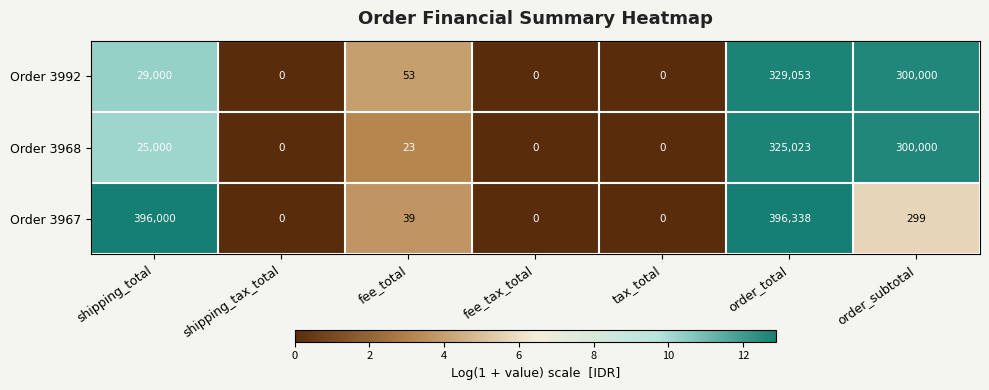

Where does the Order 3968 series first go above 23?

shipping_total